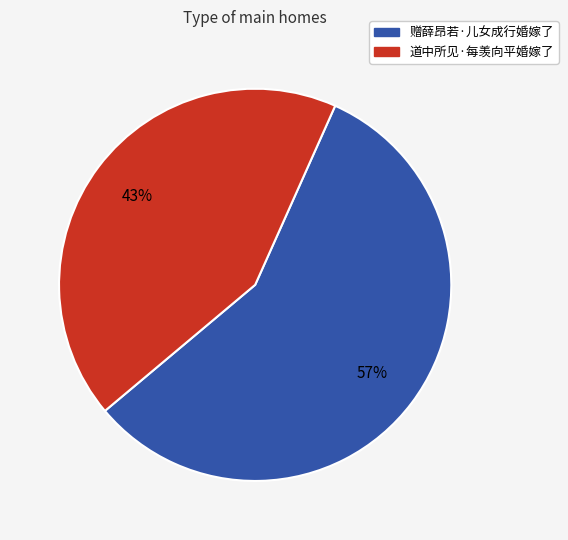

Combined, do 赠薛昂若·儿女成行婚嫁了 and 道中所见·每羡向平婚嫁了 account for over 50%?

Yes